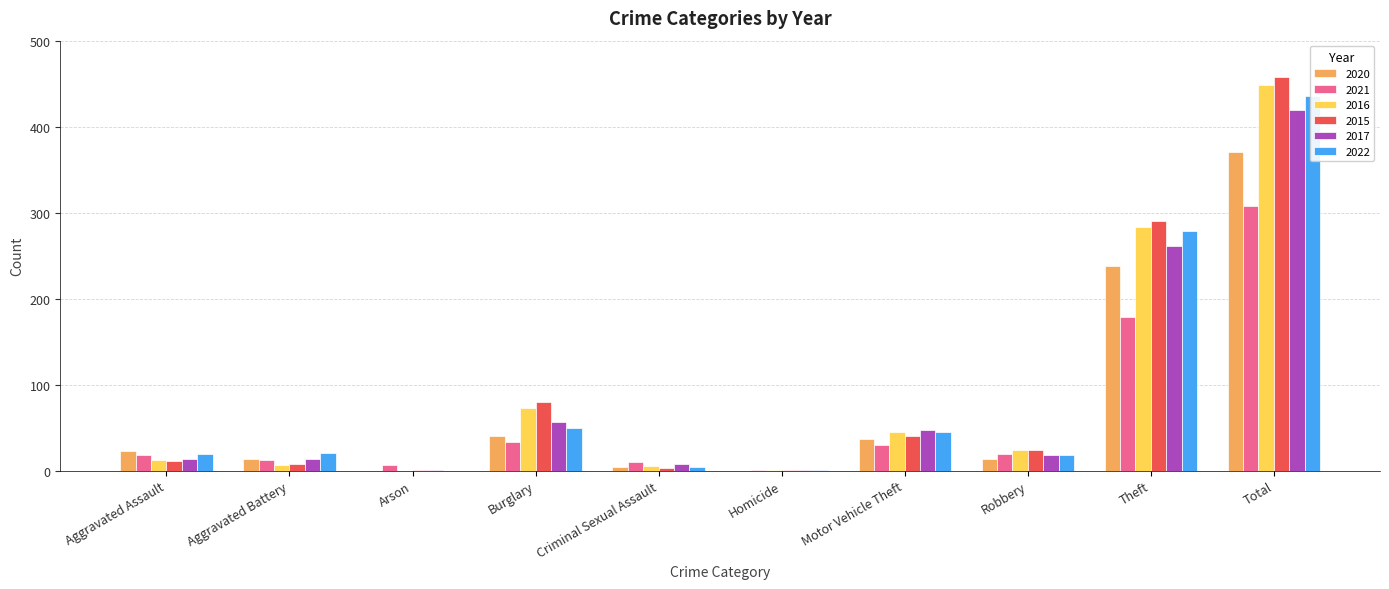

What is the label of the 3rd bar from the left?

Arson